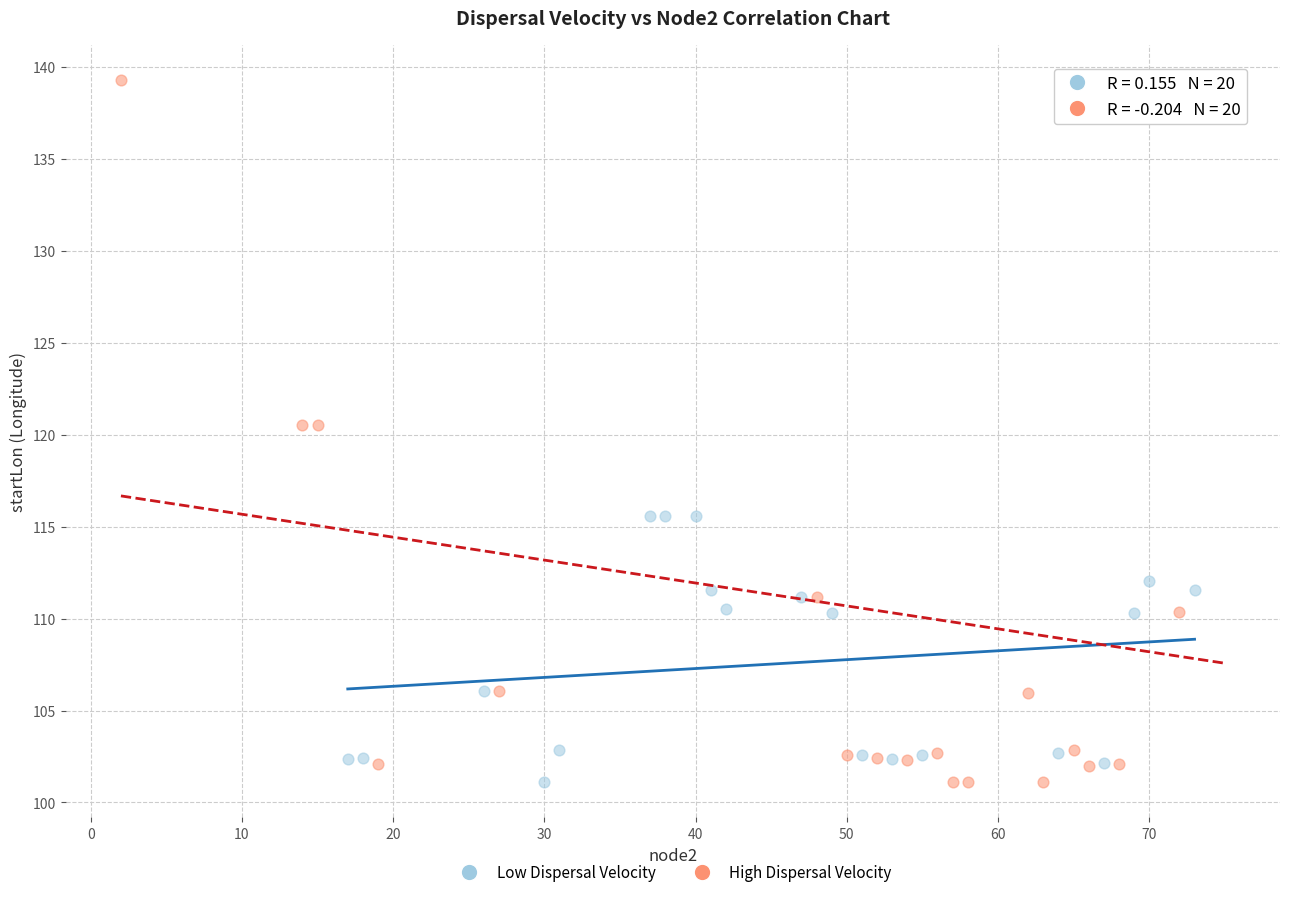

What are all the series names shown in the legend?

Low Dispersal Velocity, High Dispersal Velocity